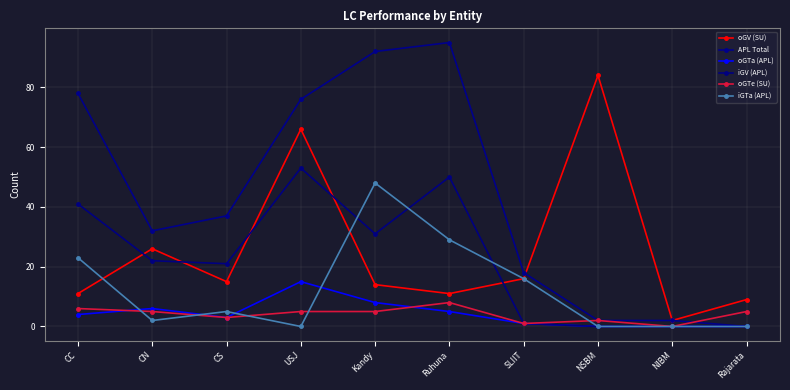

What is the label of the 6th point from the right?

Kandy